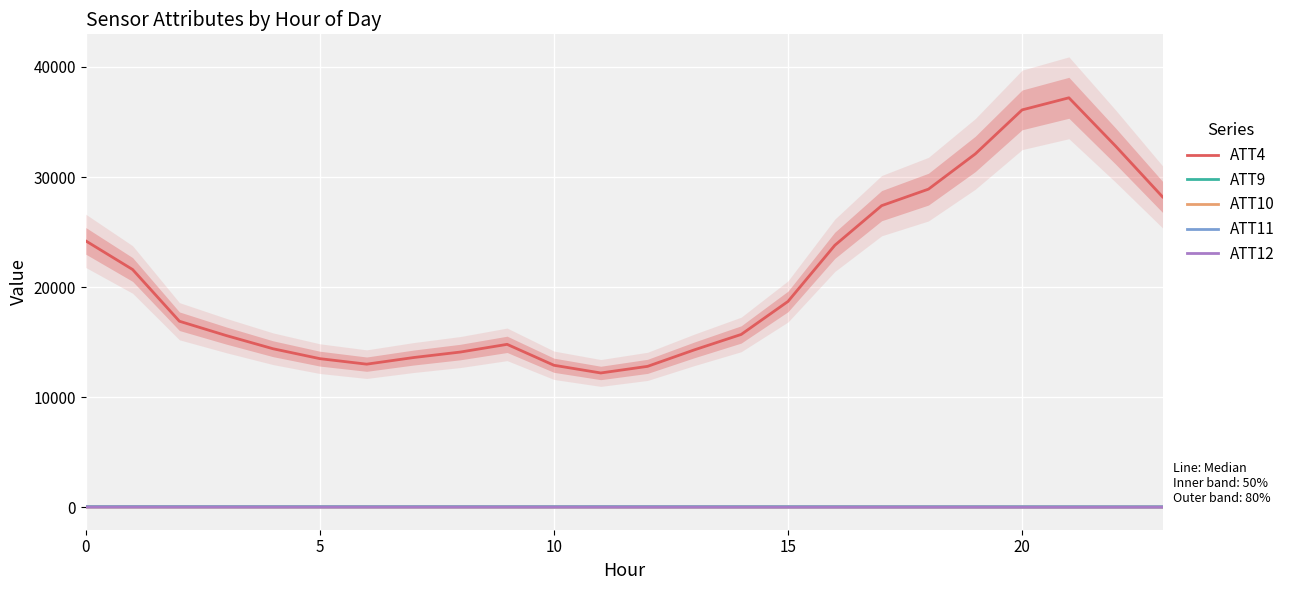

Which series changed the most between 14 and 19?

ATT4